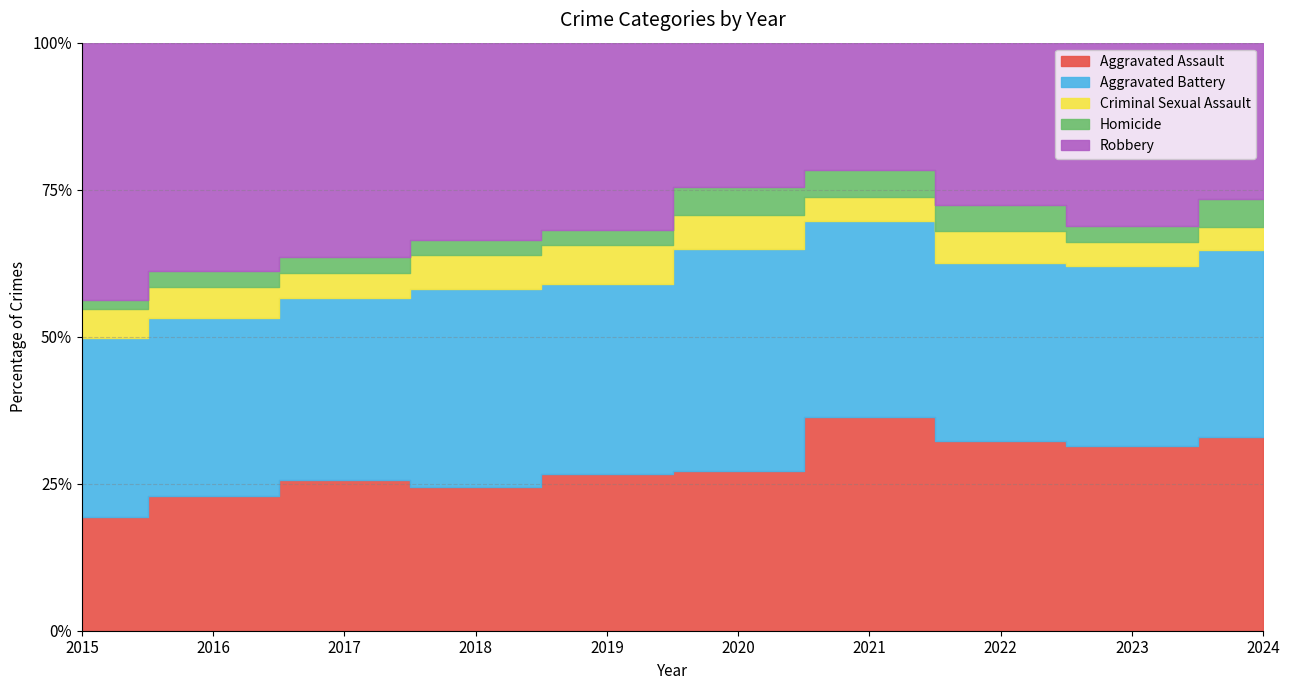

What is the difference between the maximum and second lowest values in the Robbery series?

207